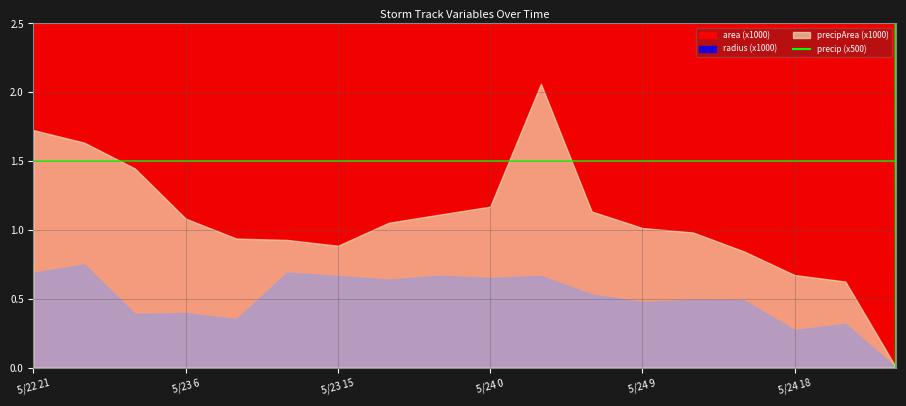

What is the change in value from 11 to 16?

-327.3